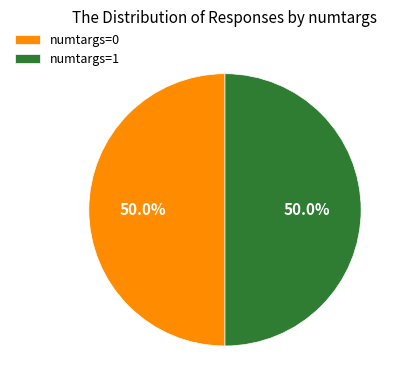

How many slices are in this pie chart?

2